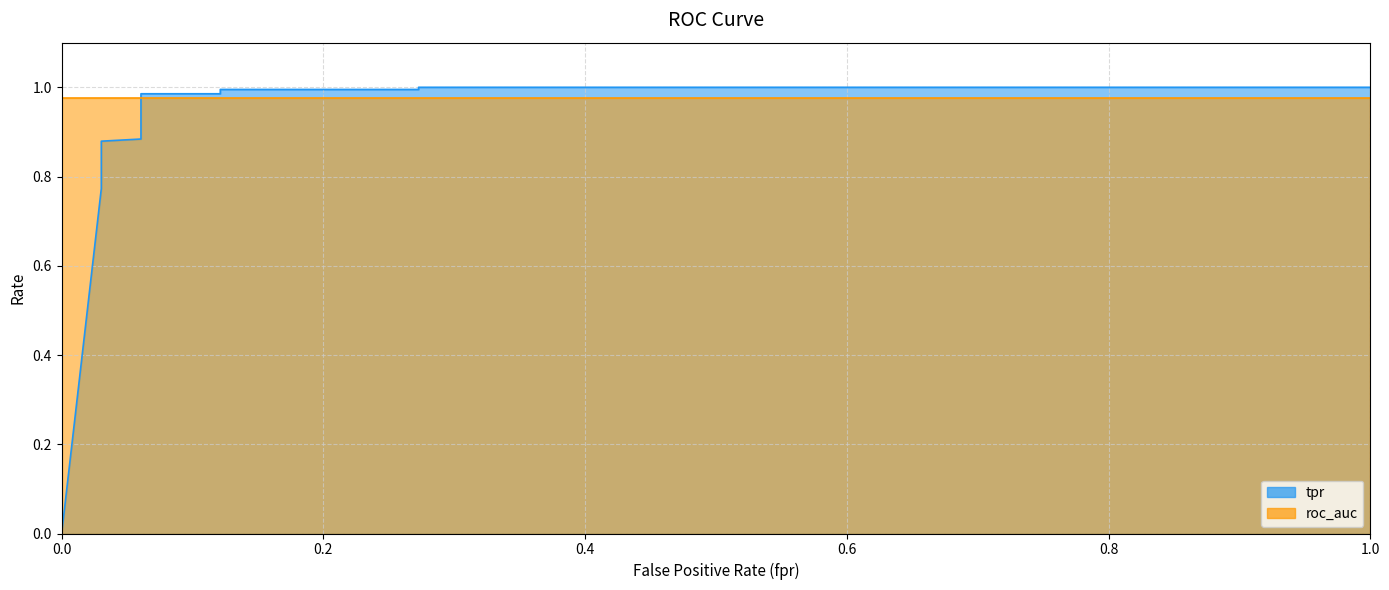

The value at 13 is 1.3. True or false?

False